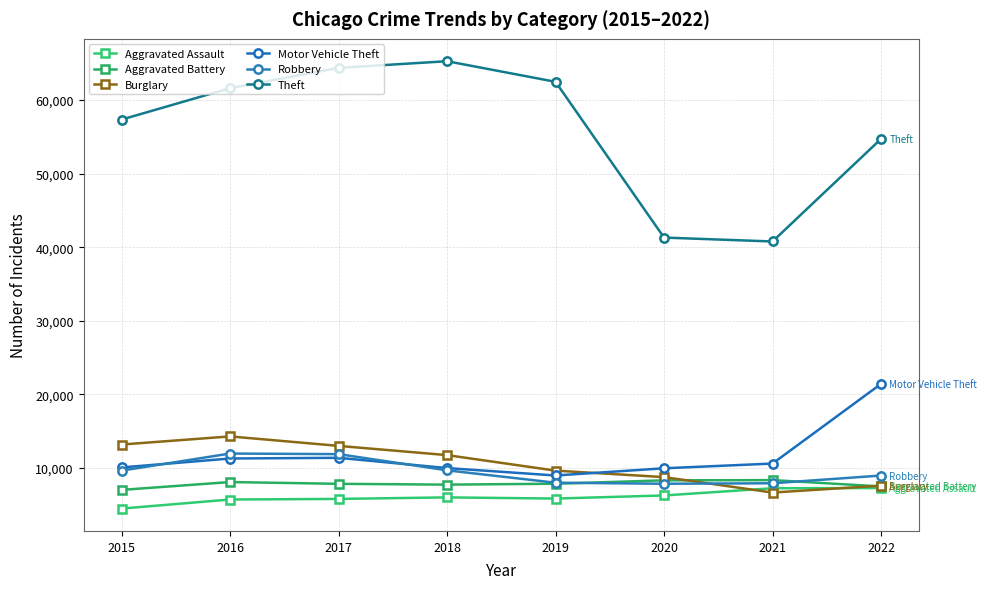

What are all the series names shown in the legend?

Aggravated Assault, Aggravated Battery, Burglary, Motor Vehicle Theft, Robbery, Theft